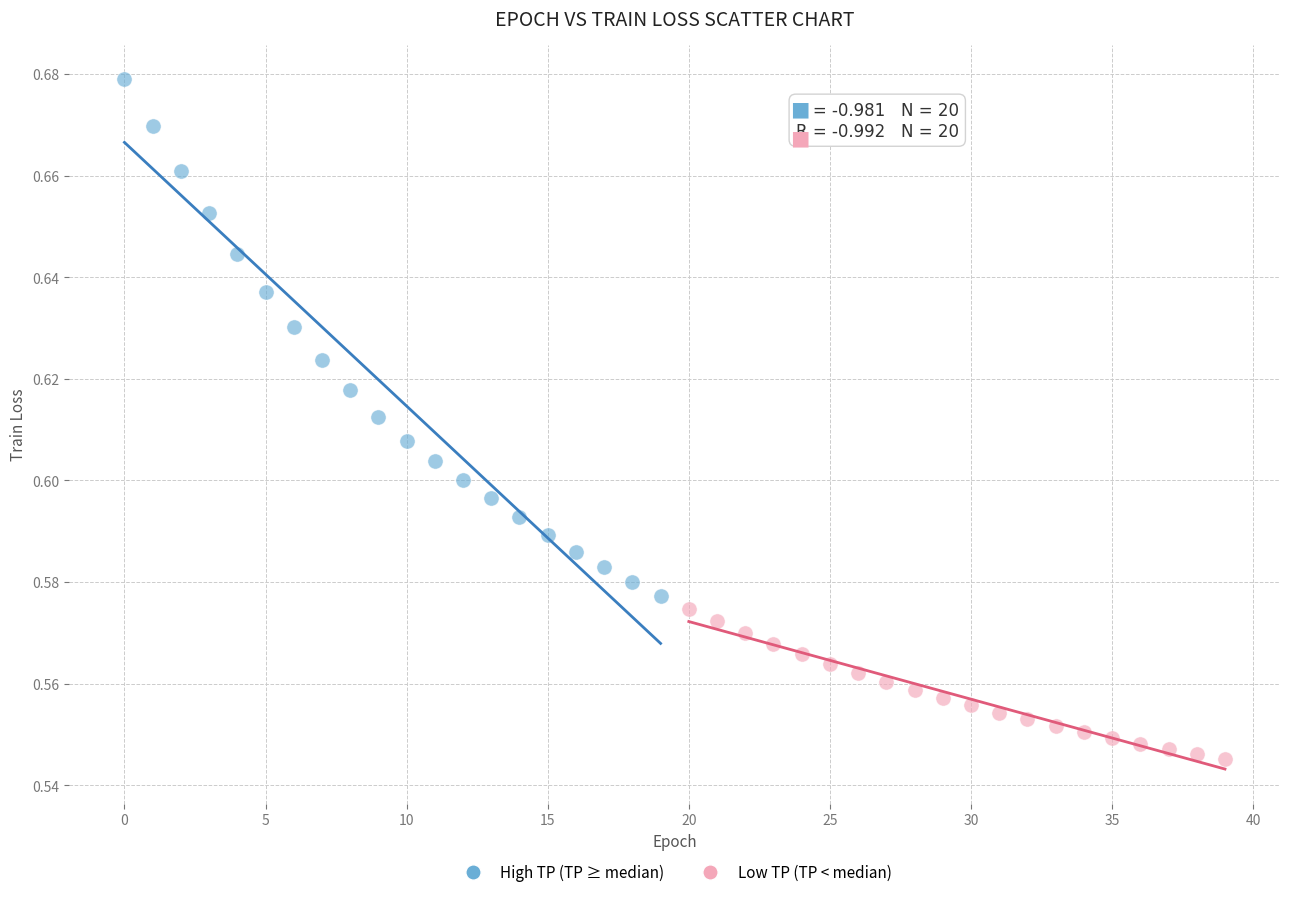

Which series reaches the maximum Y coordinate?

High TP (TP ≥ median)